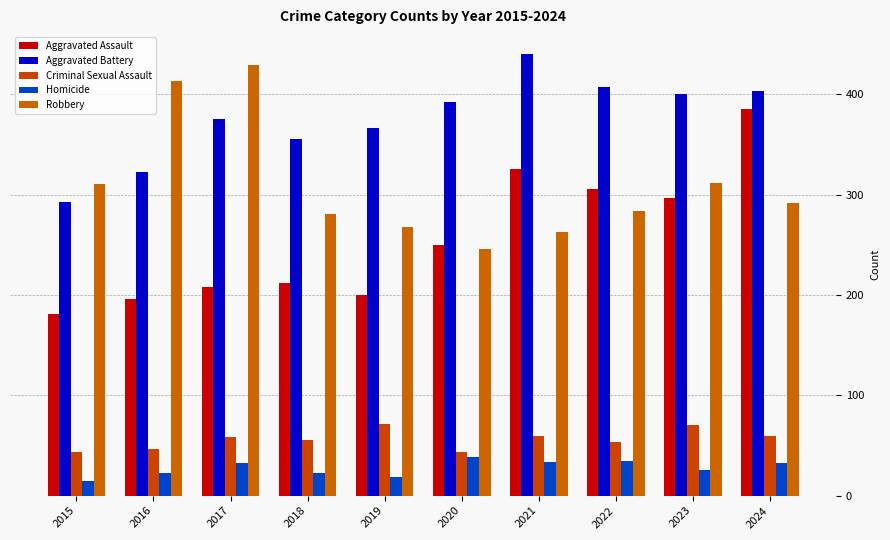

Is it true that Robbery equals 292 at 2024?

True